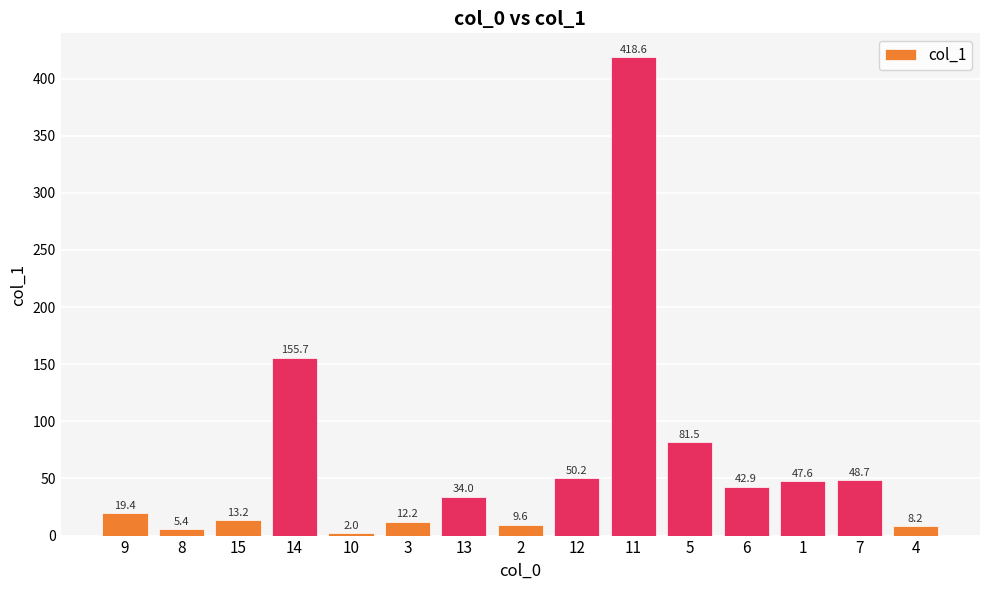

What is the label of the 5th bar from the left?

10